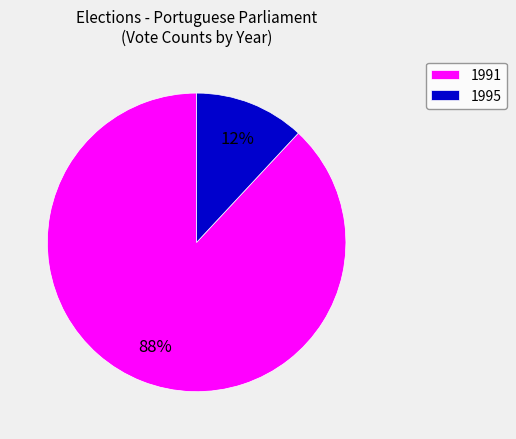

Rank the categories by value from highest to lowest.

1991, 1995